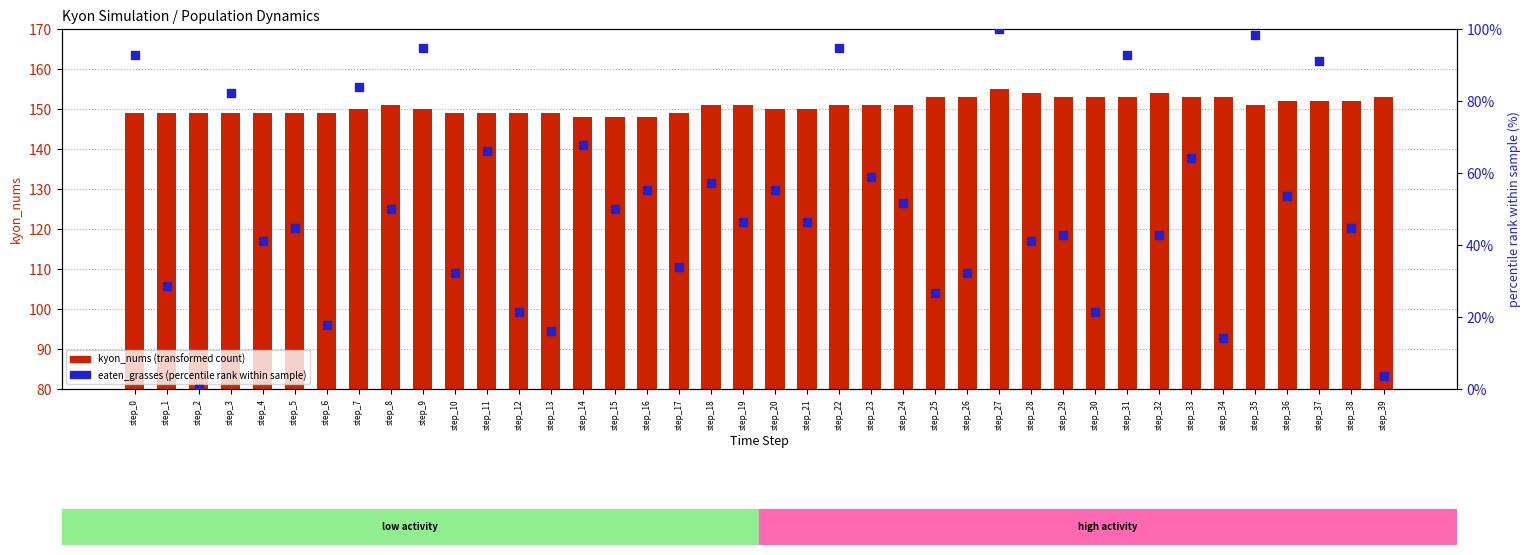

At how many categories does at least one series exceed 103?

40